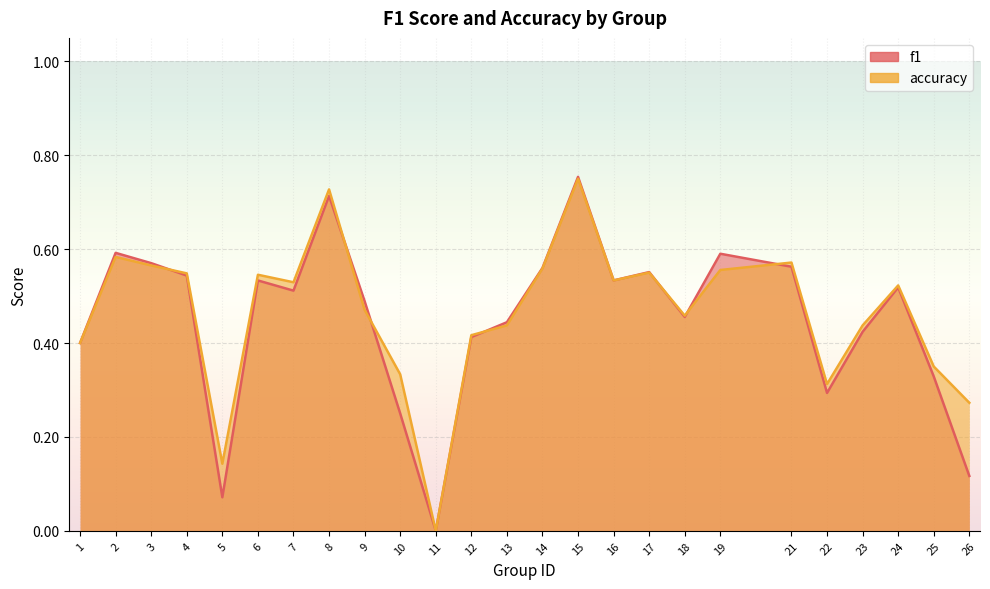

How many times do f1 and accuracy cross each other?

7